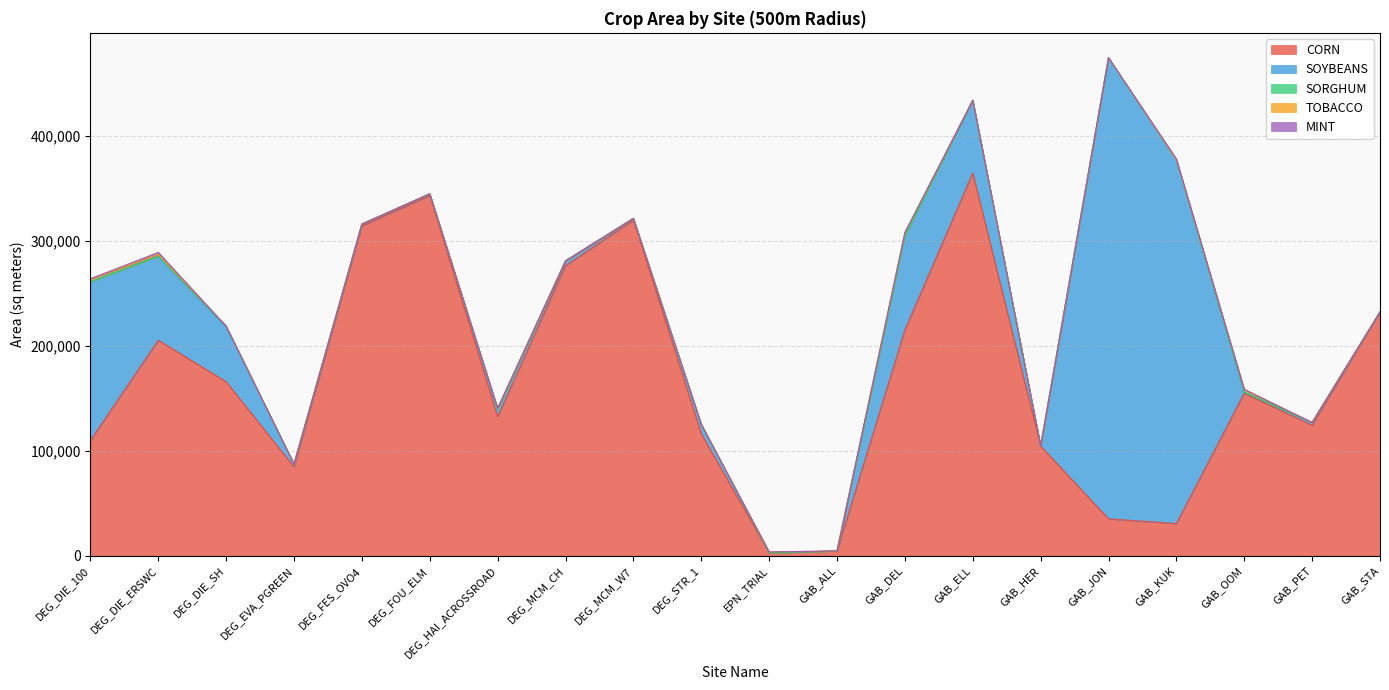

What is the difference between the maximum and minimum values in the SORGHUM series?

900